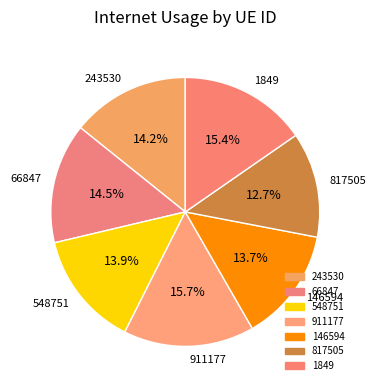

Between 911177 and 146594, which is larger?

911177